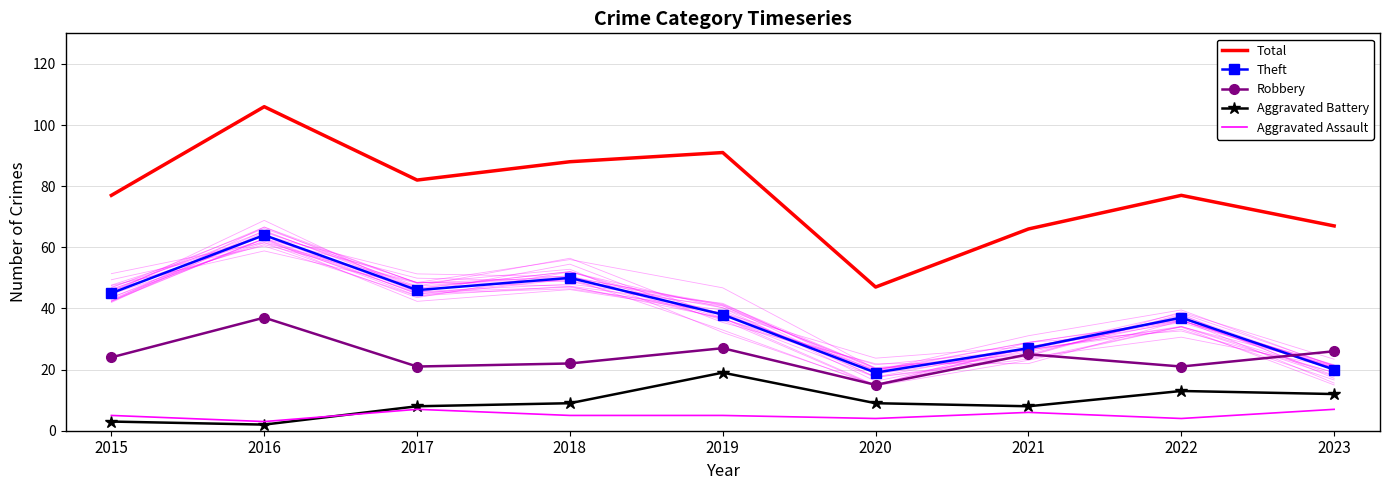

What is the difference between the maximum and minimum values in the Aggravated Battery series?

17